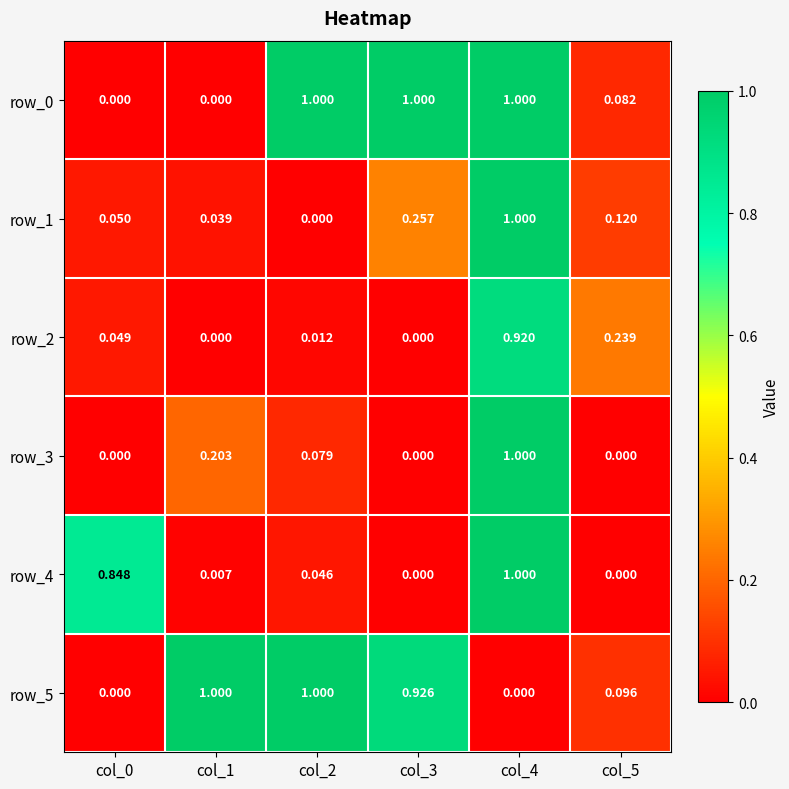

Is the value of row_0 at col_5 greater than the value of row_4 at col_4?

No